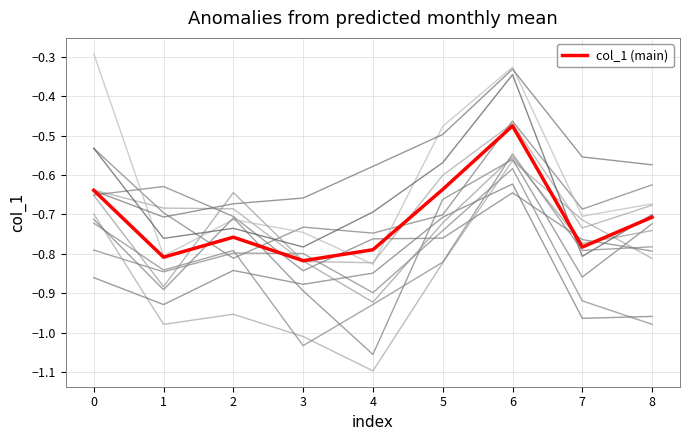

How many points are higher than both their immediate neighbors (excluding endpoints)?

2